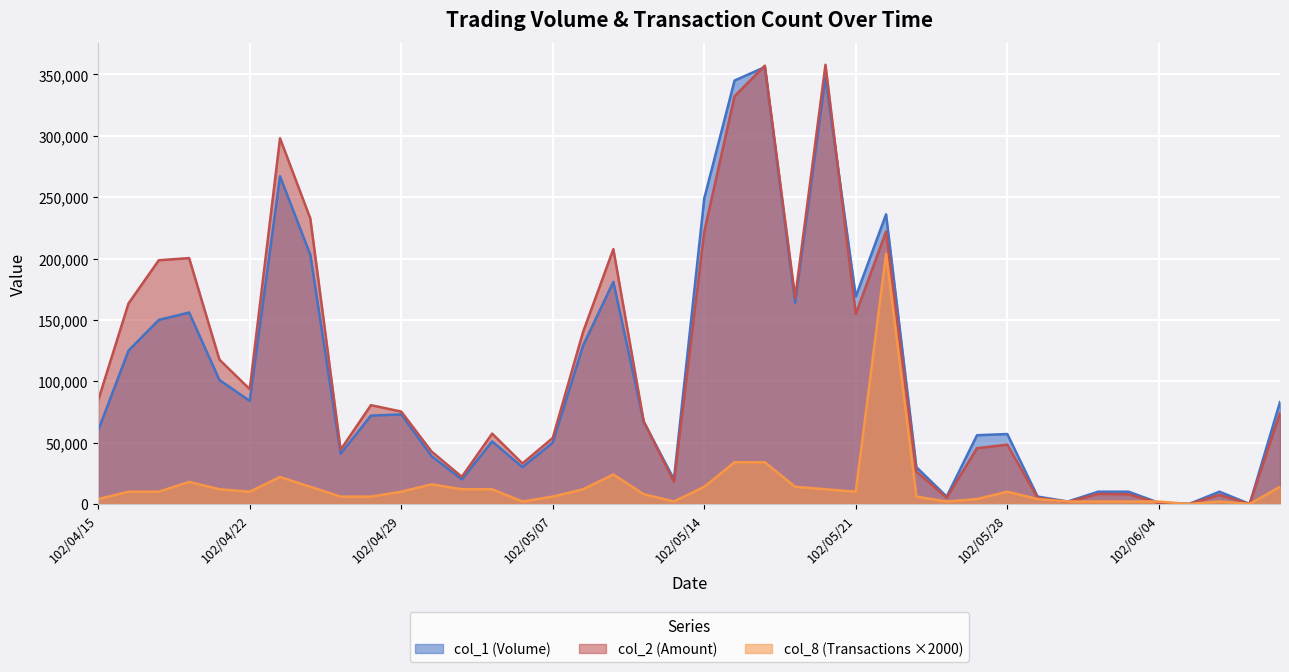

Reading left to right, transcribe all the data shown in this chart.

col_1: 102/04/15=60000	102/04/16=125000	102/04/17=150000	102/04/18=156000	102/04/19=101000	102/04/22=84000	102/04/23=267000	102/04/24=203000	102/04/25=41000	102/04/26=72000	102/04/29=73000	102/04/30=39000	102/05/02=20000	102/05/03=51000	102/05/06=30000	102/05/07=50000	102/05/08=129000	102/05/09=181000	102/05/10=67000	102/05/13=20000	102/05/14=249000	102/05/15=345000	102/05/16=356000	102/05/17=164000	102/05/20=348000	102/05/21=169000	102/05/22=236000	102/05/23=30000	102/05/24=6000	102/05/27=56000	102/05/28=57000	102/05/29=6000	102/05/30=2000	102/05/31=10000	102/06/03=10000	102/06/04=1000	102/06/05=0	102/06/06=10000	102/06/07=0	102/06/10=83000
col_2: 102/04/15=84600	102/04/16=163400	102/04/17=198600	102/04/18=200350	102/04/19=117620	102/04/22=93540	102/04/23=297970	102/04/24=232560	102/04/25=44240	102/04/26=80520	102/04/29=75300	102/04/30=42750	102/05/02=22110	102/05/03=57330	102/05/06=33000	102/05/07=53800	102/05/08=140140	102/05/09=207620	102/05/10=67480	102/05/13=18000	102/05/14=221830	102/05/15=332240	102/05/16=357150	102/05/17=168120	102/05/20=357890	102/05/21=154810	102/05/22=221950	102/05/23=26400	102/05/24=5040	102/05/27=45420	102/05/28=48310	102/05/29=5100	102/05/30=1640	102/05/31=8200	102/06/03=7900	102/06/04=780	102/06/05=0	102/06/06=7400	102/06/07=0	102/06/10=73980
col_8: 102/04/15=4000	102/04/16=10000	102/04/17=10000	102/04/18=18000	102/04/19=12000	102/04/22=10000	102/04/23=22000	102/04/24=14000	102/04/25=6000	102/04/26=6000	102/04/29=10000	102/04/30=16000	102/05/02=12000	102/05/03=12000	102/05/06=2000	102/05/07=6000	102/05/08=12000	102/05/09=24000	102/05/10=8000	102/05/13=2000	102/05/14=14000	102/05/15=34000	102/05/16=34000	102/05/17=14000	102/05/20=12000	102/05/21=10000	102/05/22=204000	102/05/23=6000	102/05/24=2000	102/05/27=4000	102/05/28=10000	102/05/29=4000	102/05/30=2000	102/05/31=2000	102/06/03=2000	102/06/04=2000	102/06/05=0	102/06/06=2000	102/06/07=0	102/06/10=14000